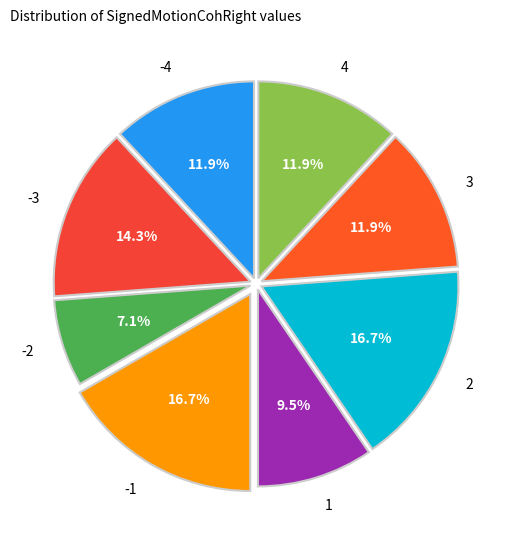

What percentage is the -4 slice, to the nearest percent?

12%